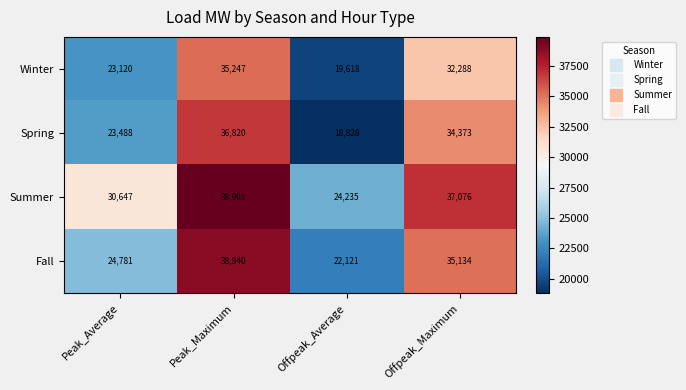

Is it true that Summer equals 39901 at Peak_Maximum?

True